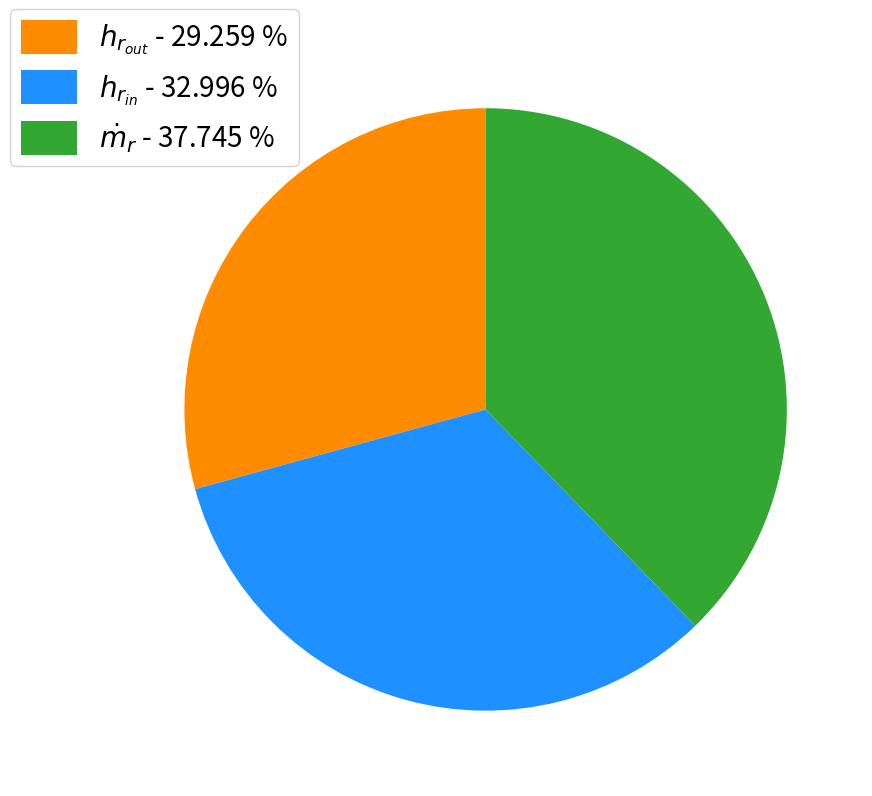

Is there a majority slice in this chart?

No